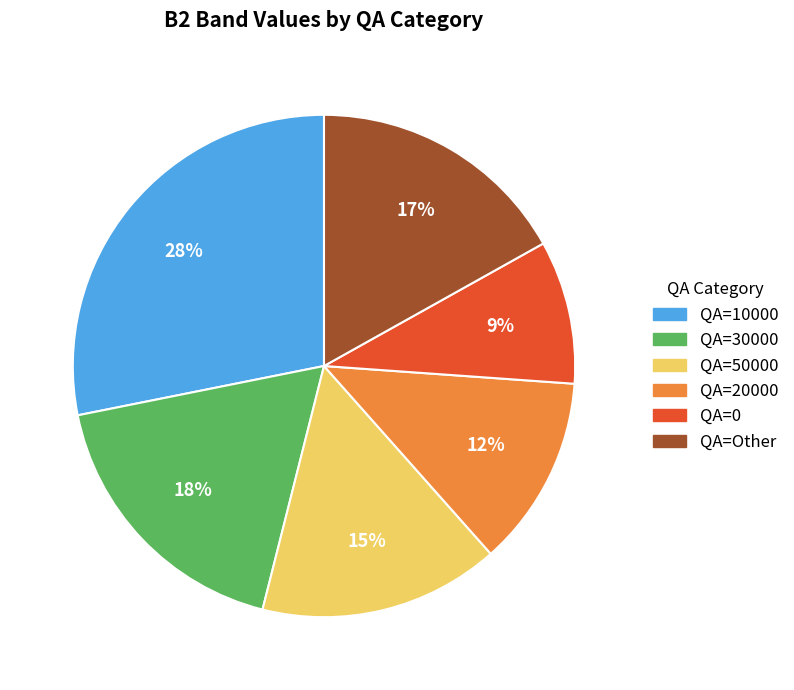

To the nearest percent, what is the difference between the largest and smallest slice percentages?

19%